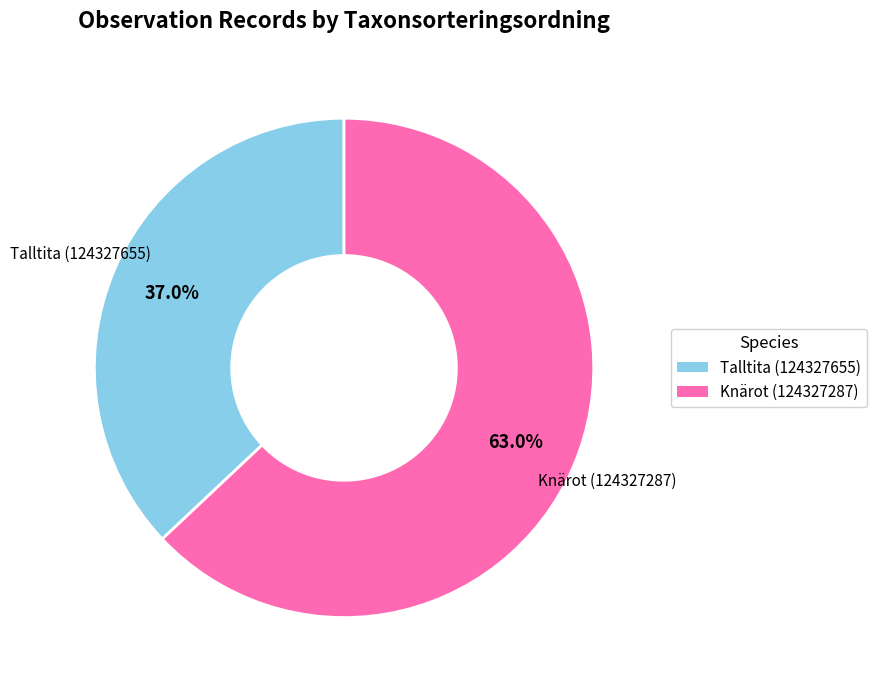

Which slice is the largest?

Knärot (124327287)